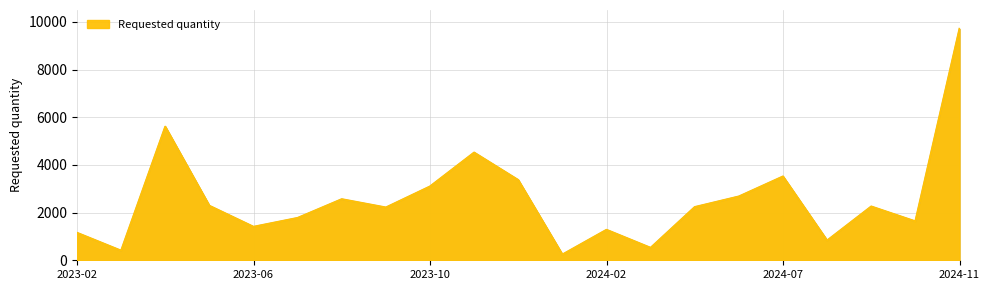

What is the greatest value displayed?

9708